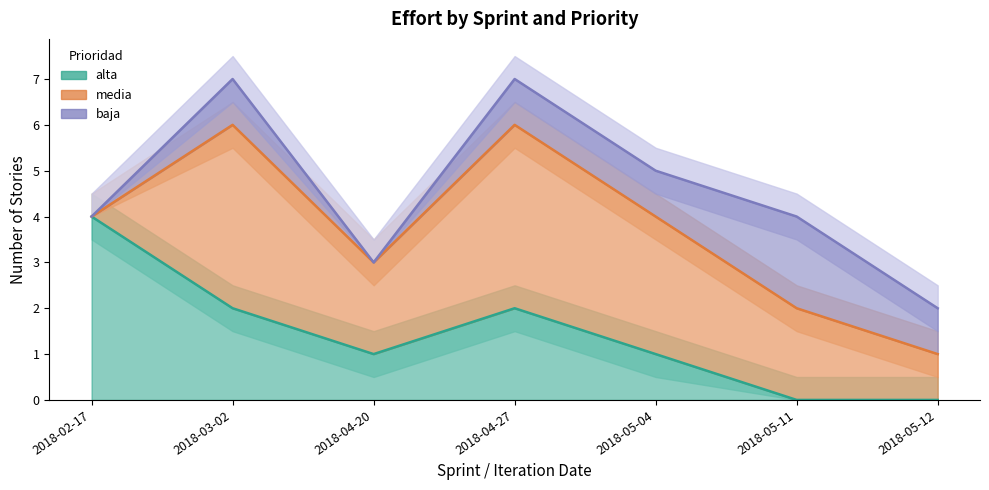

Which has a higher value, 2018-05-04 or 2018-03-02?

2018-03-02